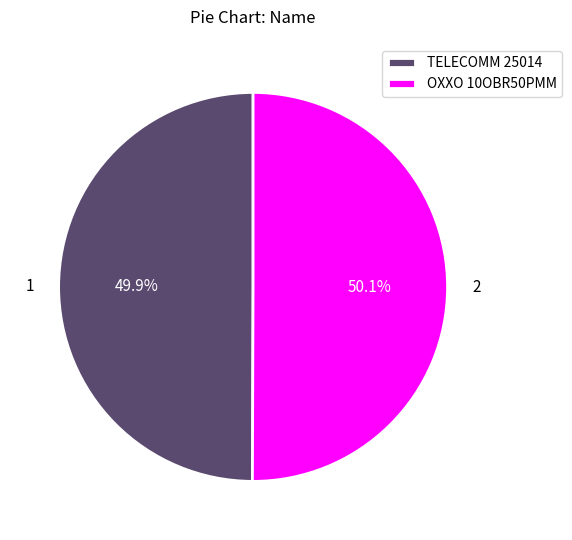

Combined, do TELECOMM 25014 and OXXO 10OBR50PMM account for over 50%?

Yes